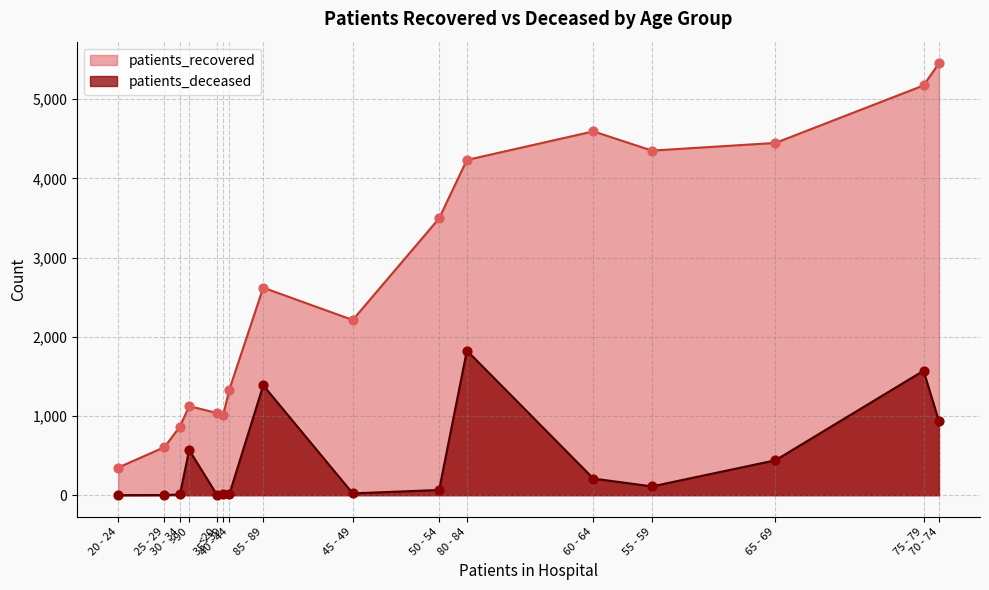

Which series contains the highest Y value?

patients_recovered